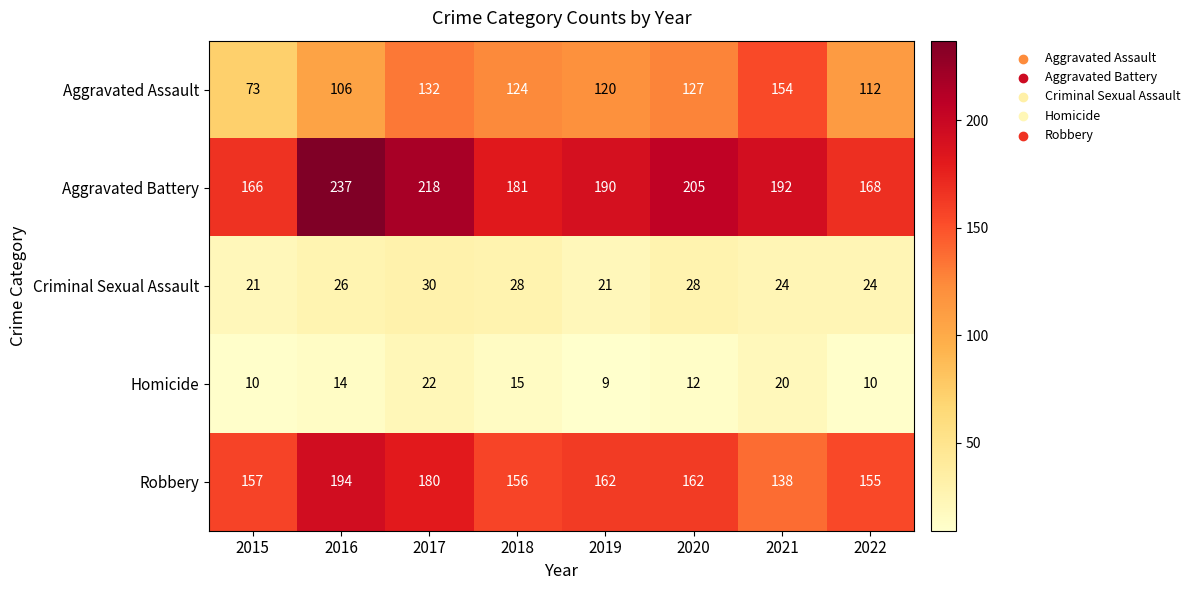

Is the value of Aggravated Battery at 2016 greater than the value of Criminal Sexual Assault at 2019?

Yes